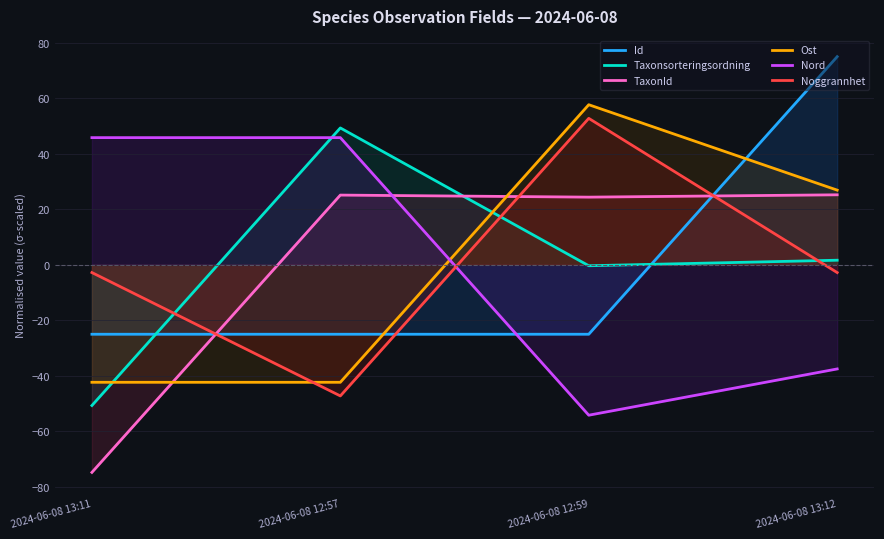

After their last crossing, which series has the higher values: Id or Noggrannhet?

Id